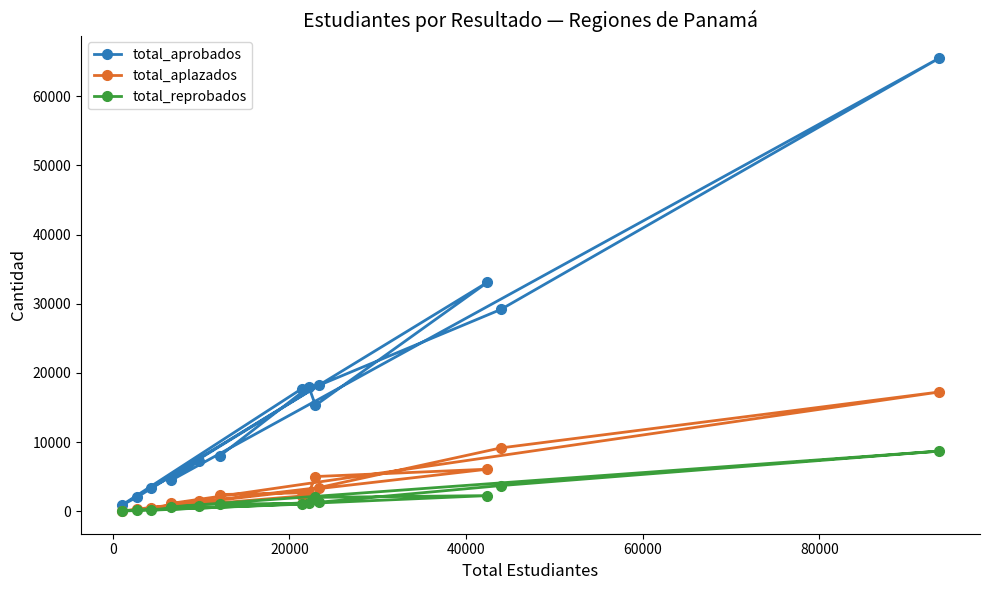

Is this an area chart (filled region under the line)?

No